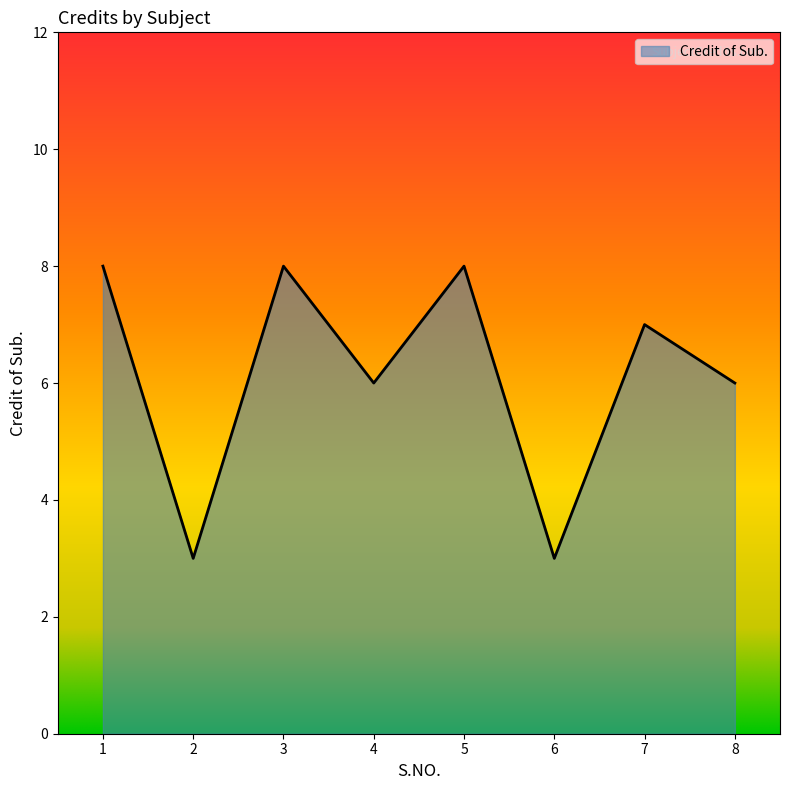

Does the chart display data point markers on the line(s)?

No